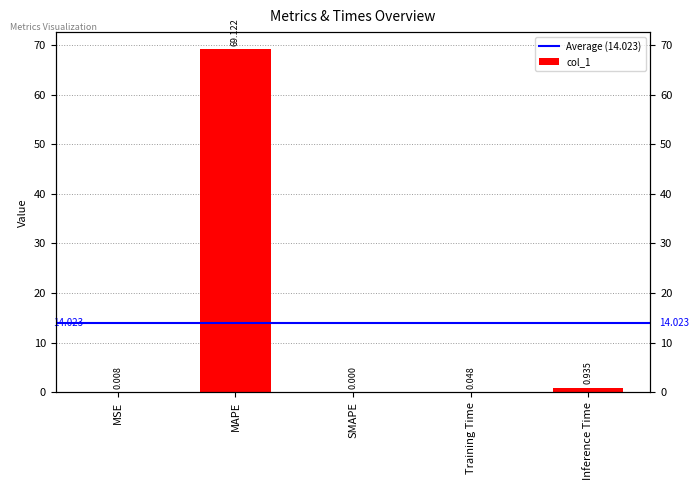

What position from the right is Training Time?

2